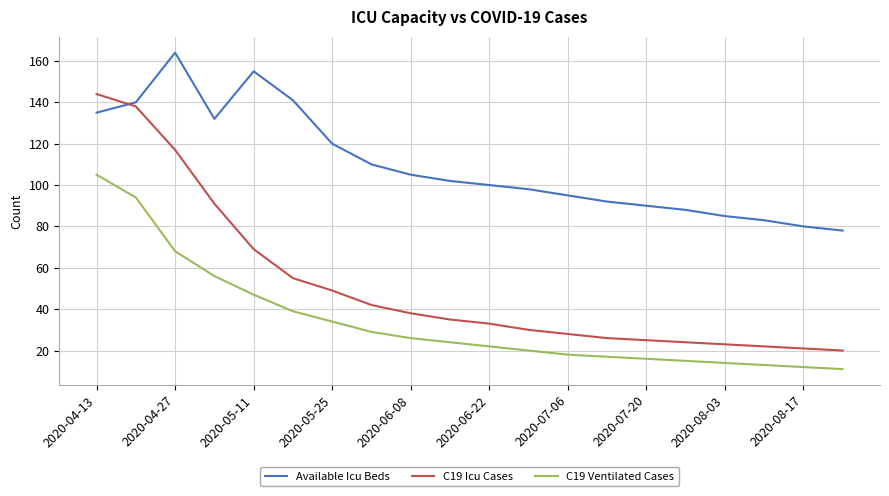

What are all the series names shown in the legend?

Available Icu Beds, C19 Icu Cases, C19 Ventilated Cases